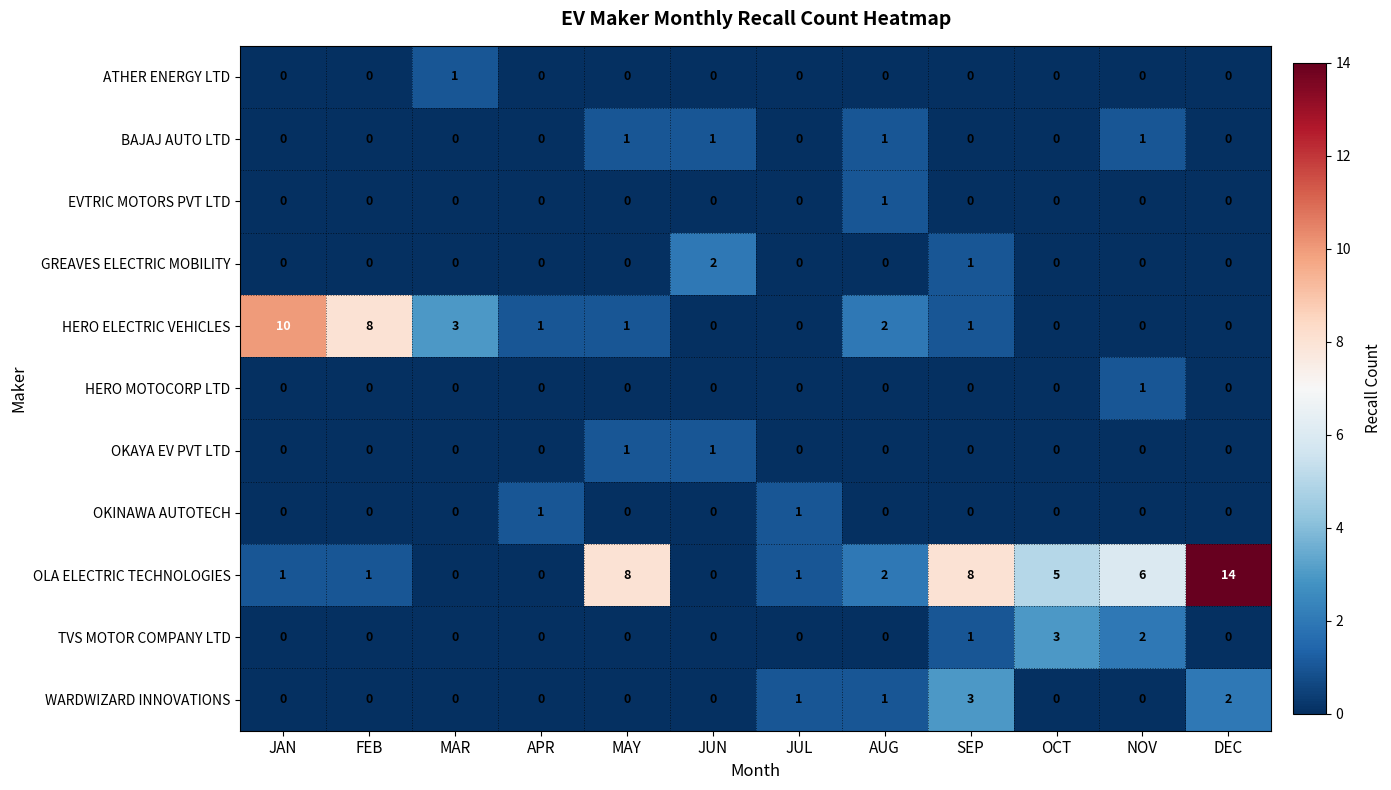

At which label does HERO ELECTRIC VEHICLES reach its peak?

JAN